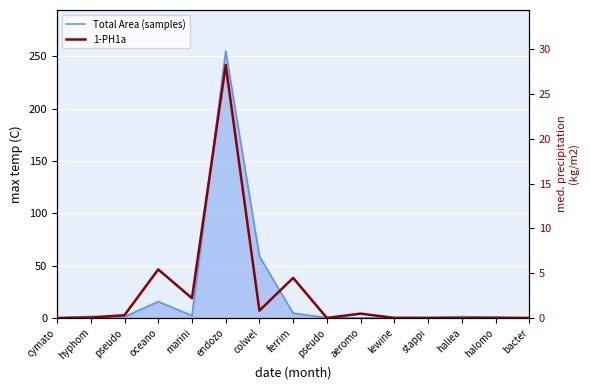

Reading right to left, extract all data points from this chart.

Total Area (samples): 0.0	0.4	1.3	0.5	0.5	0.0	0.2	4.6	58.8	254.9	2.3	15.6	1.1	1.5	0.0
1-PH1a: 0.0	0.0	0.0	0.0	0.0	0.5	0.0	4.5	0.8	28.2	2.2	5.4	0.3	0.0	0.0